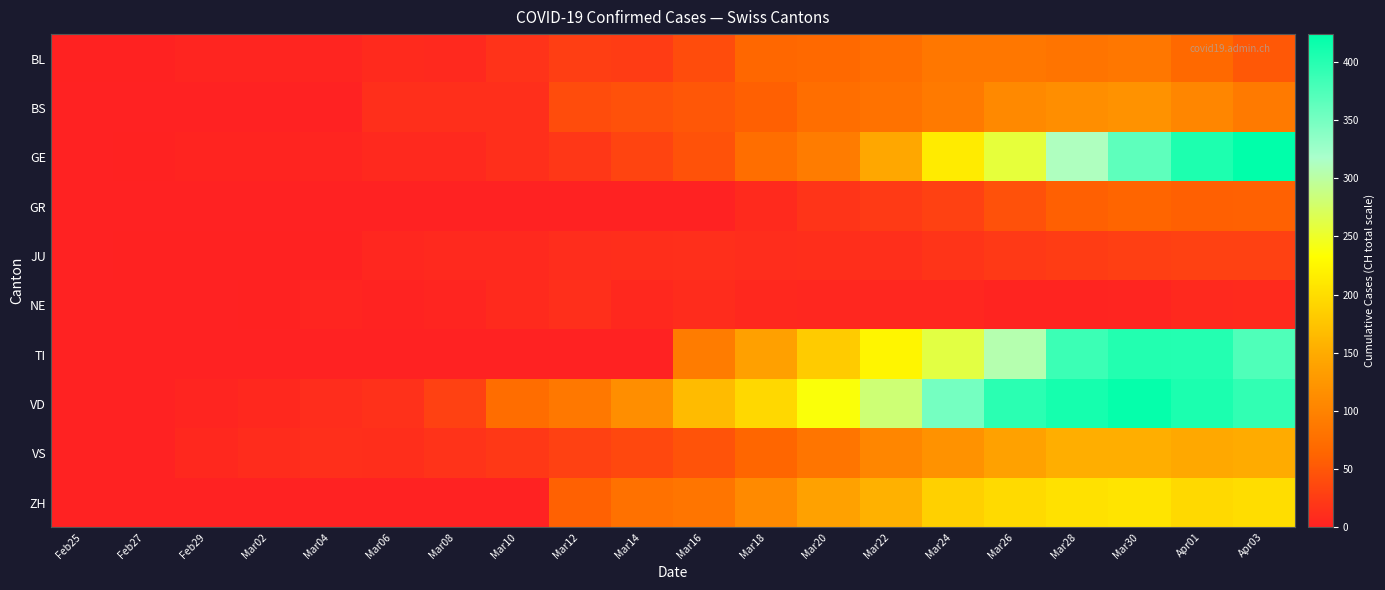

Which series has the widest spread of values?

GE